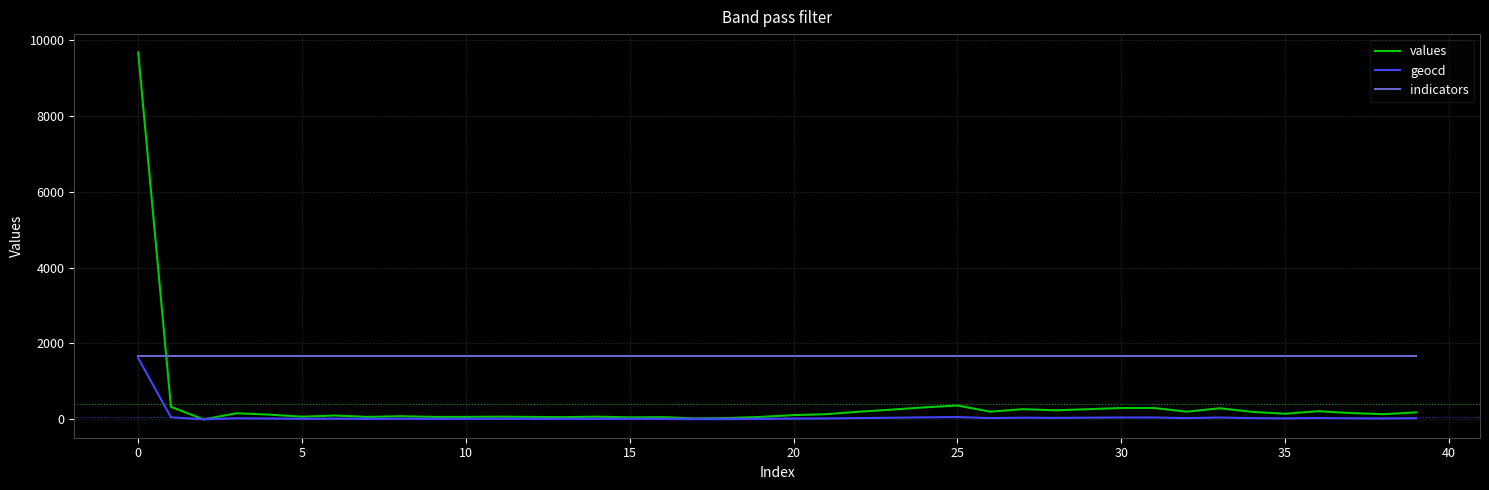

Which series has the largest total across all categories?

indicators